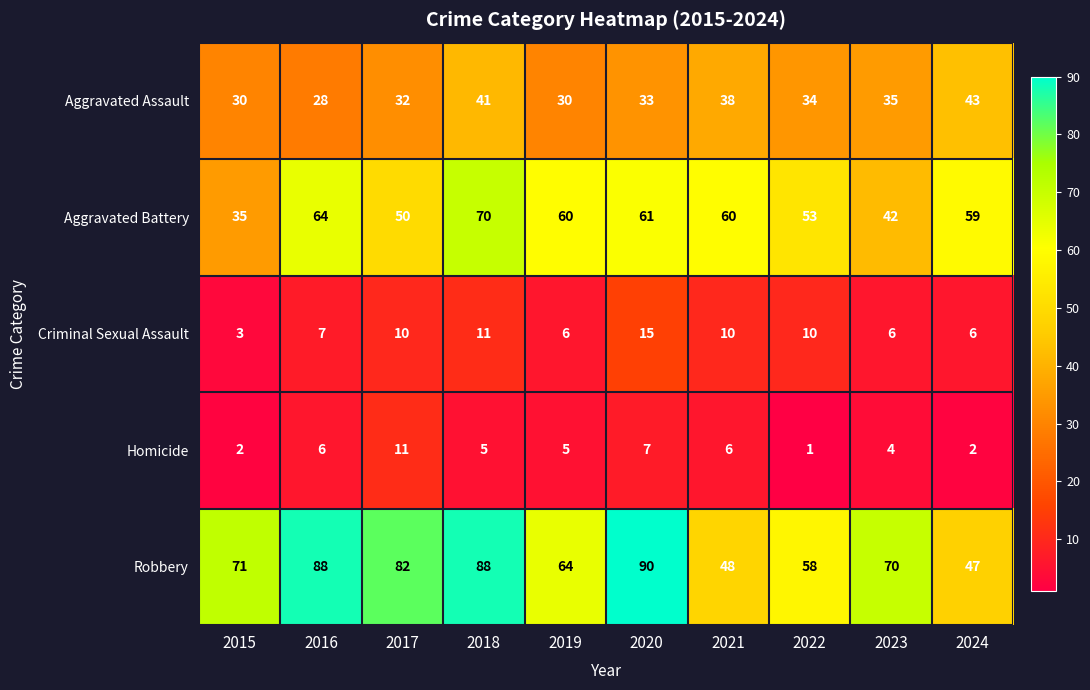

At which label does Aggravated Assault first exceed 34?

2018